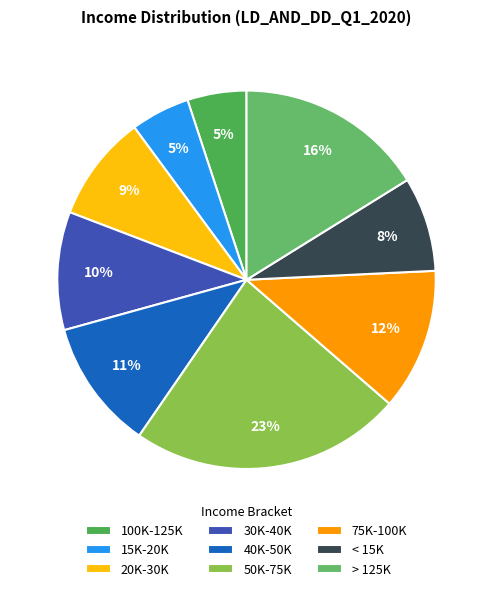

Which slice is the largest?

50K-75K